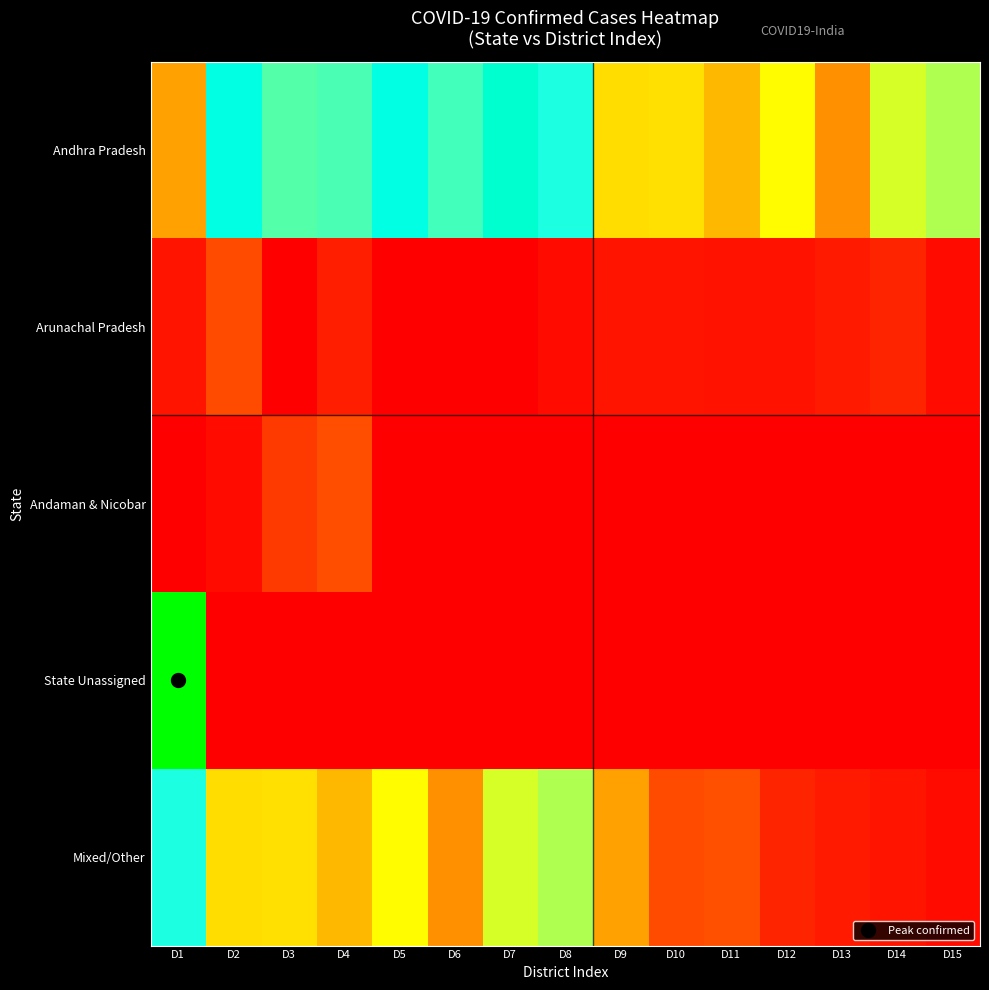

What is the spread (max minus min) of values at D5?

2663